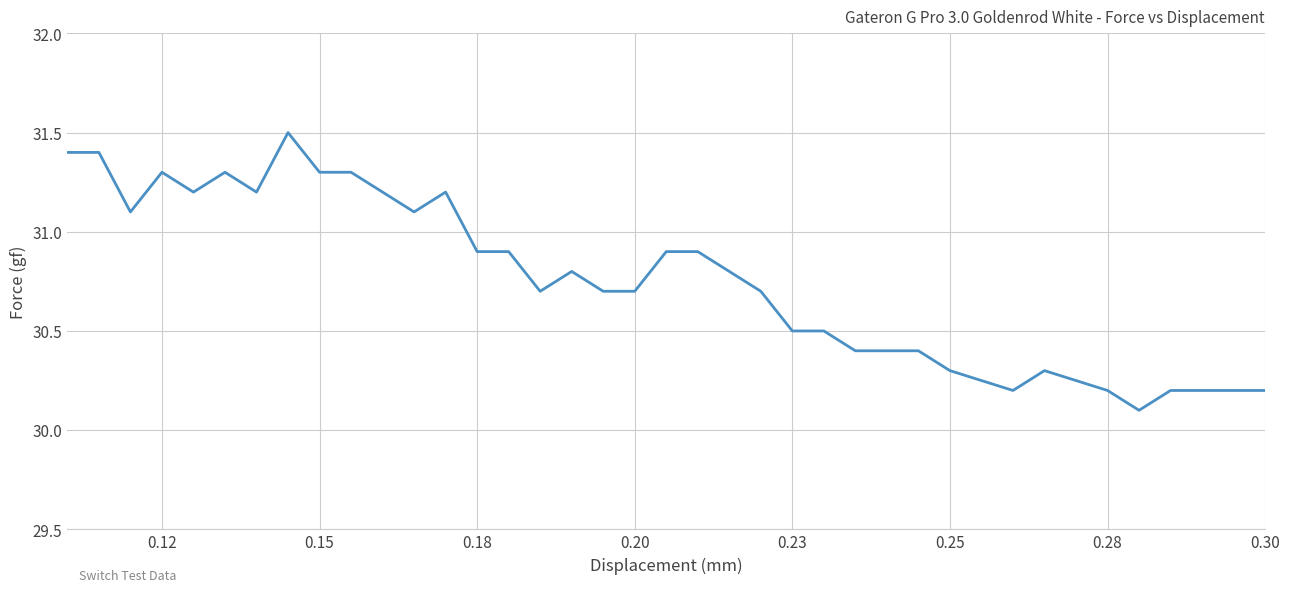

What is the smallest value displayed?

30.1